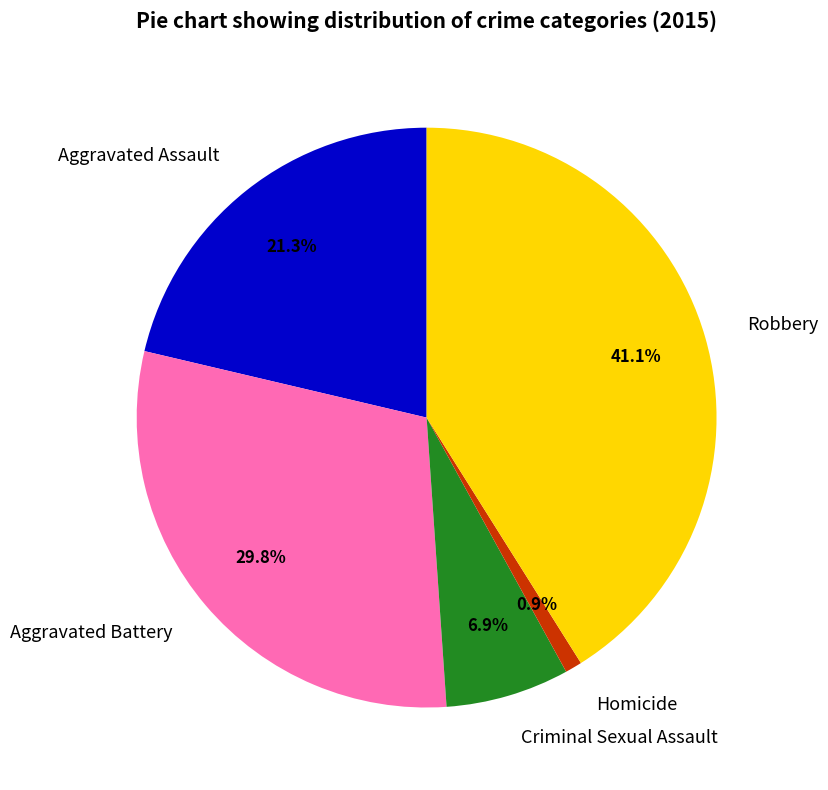

What is the ratio of the value at Robbery to the value at Criminal Sexual Assault?

6.0